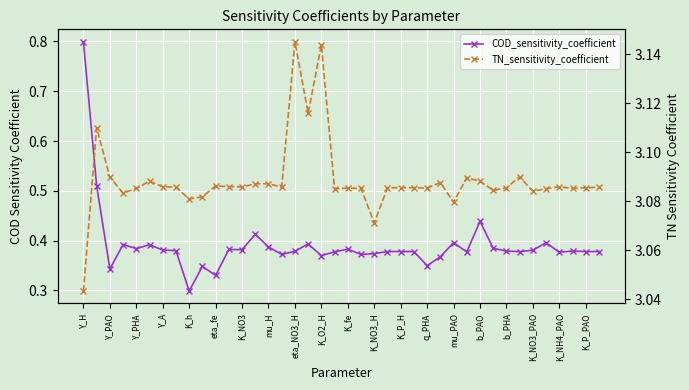

What is the total value across all series at Y_A?

3.5